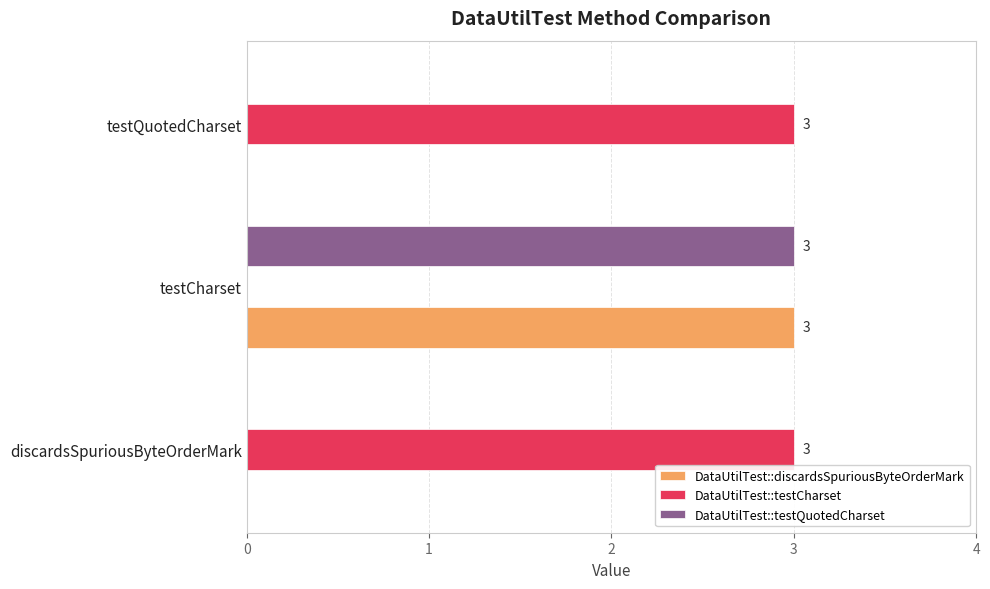

Is it true that DataUtilTest::testCharset equals 0 at testCharset?

True